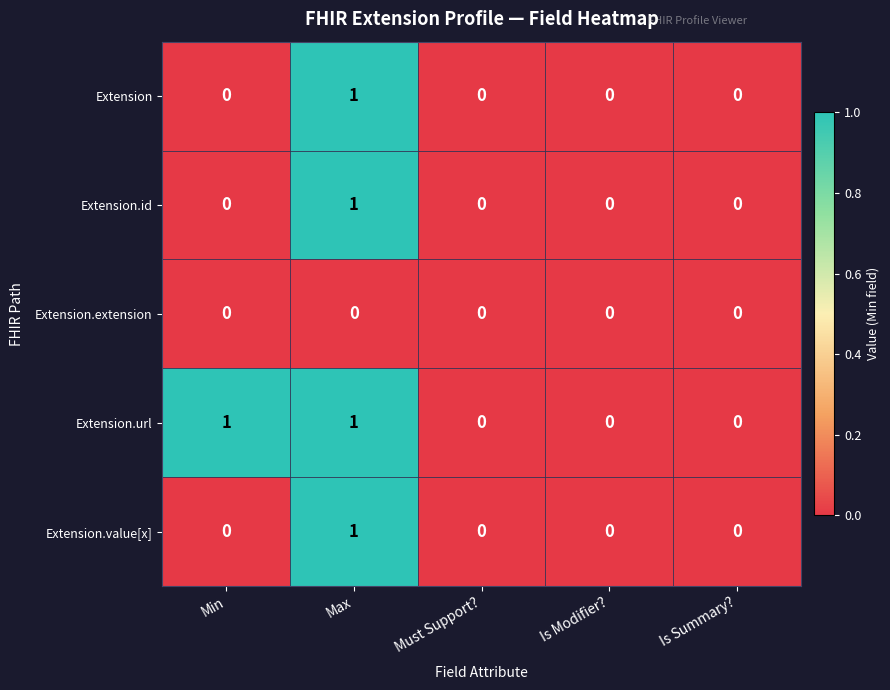

At which category is the sum across all series the highest?

Max